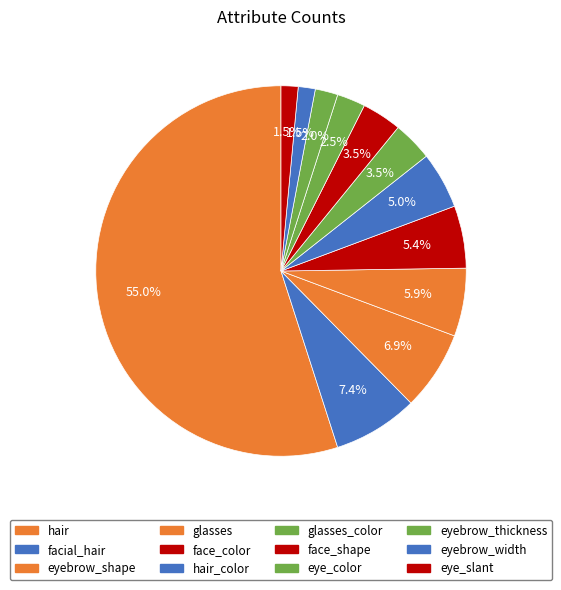

How many slices are in this pie chart?

12